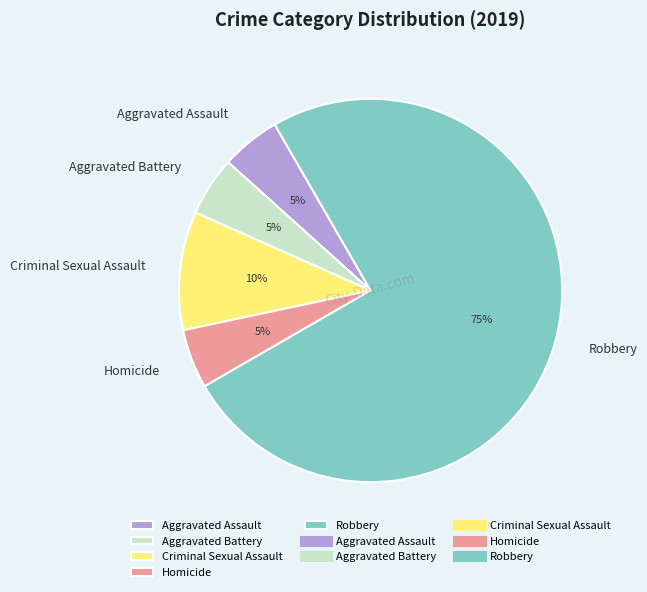

How many slices are in this pie chart?

5